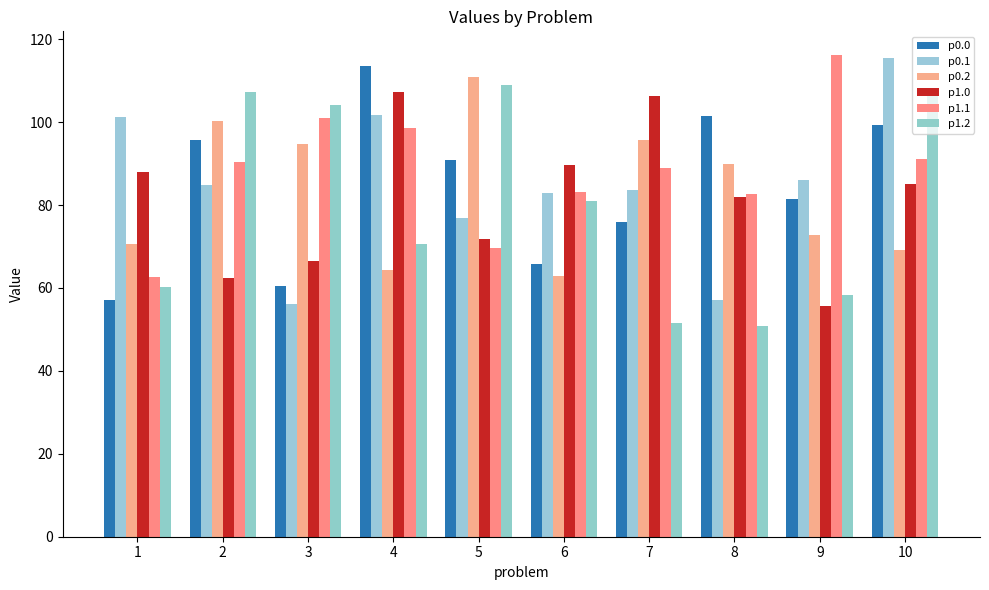

How many groups of bars are there?

10